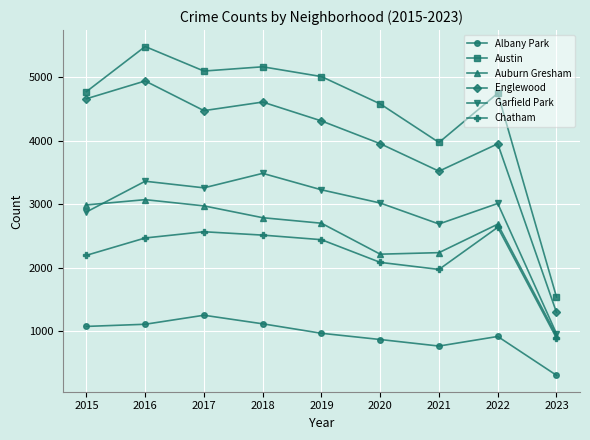

The Chatham series shows 2195 at 2015. True or false?

True